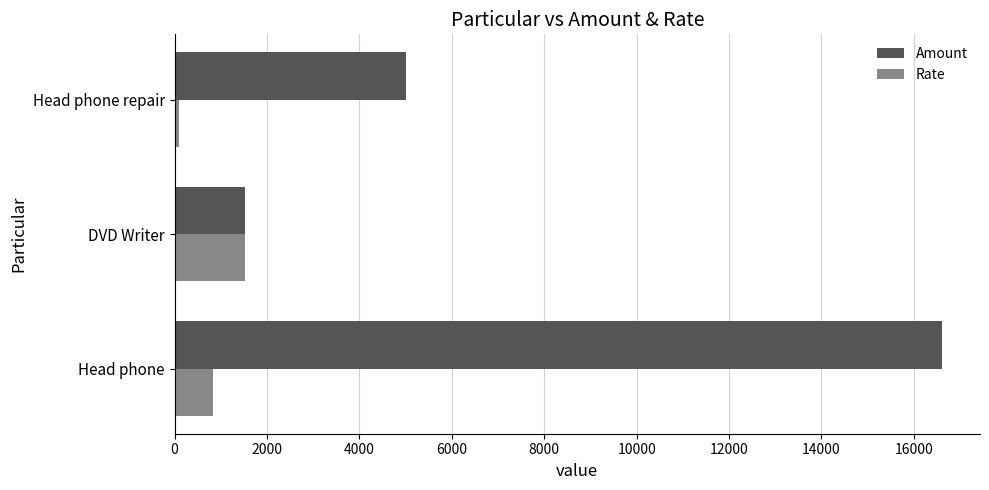

True or false: Amount has a value of 5000 at Head phone repair.

True